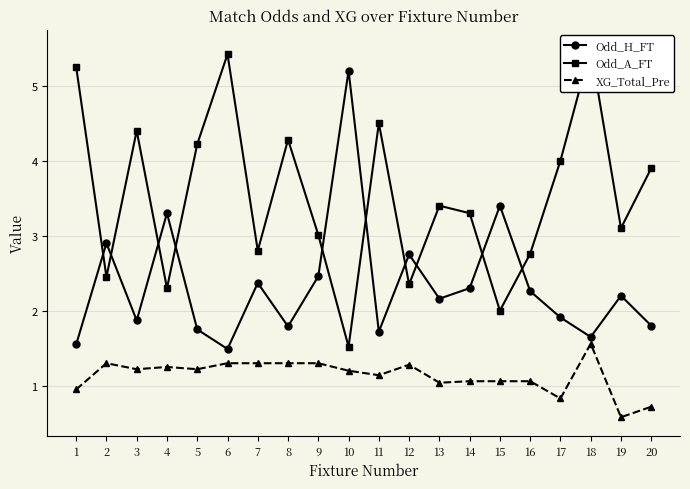

After their last crossing, which series has the higher values: Odd_H_FT or Odd_A_FT?

Odd_A_FT